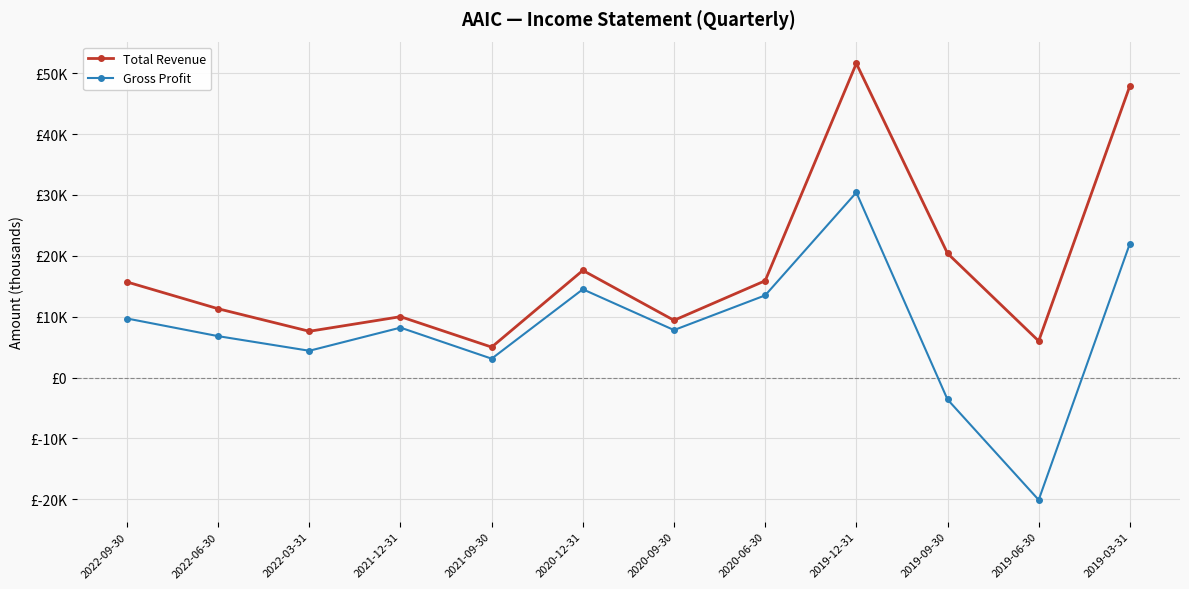

What is the sum of the Total Revenue values at 2022-06-30 and 2019-06-30?

17300